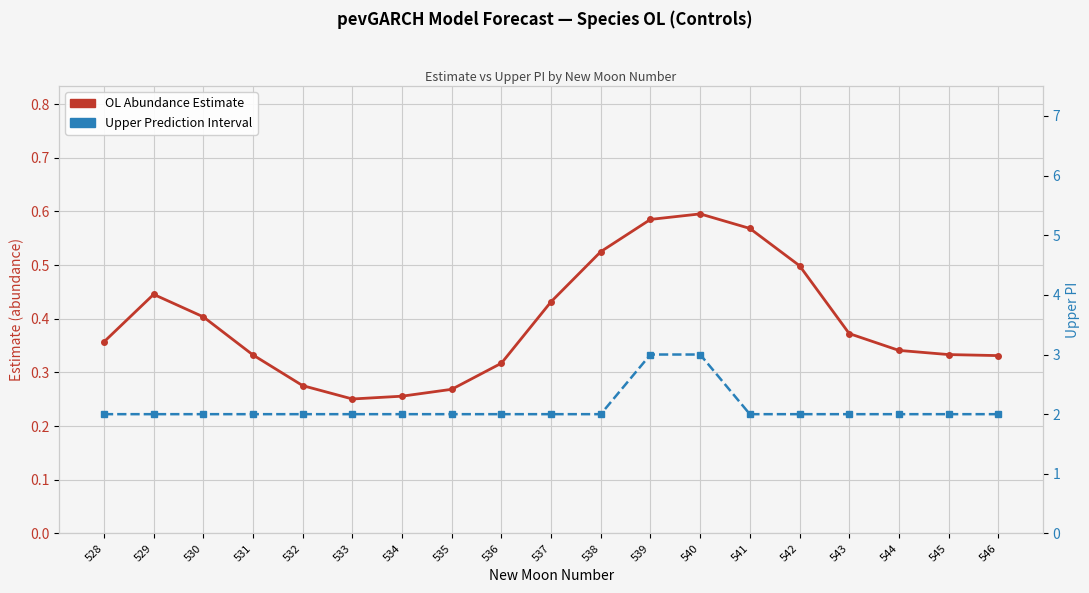

Is it true that upper_pi equals 2.0 at 544?

True